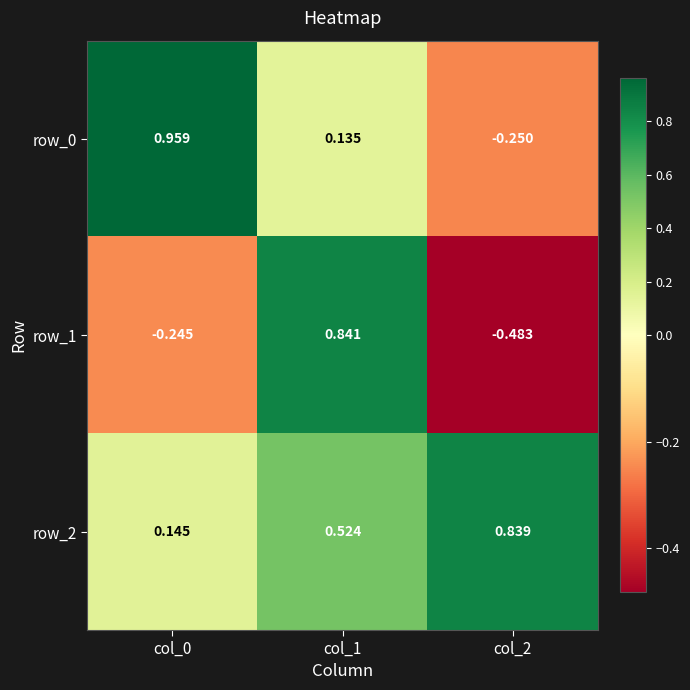

What is the smallest value displayed?

-0.5